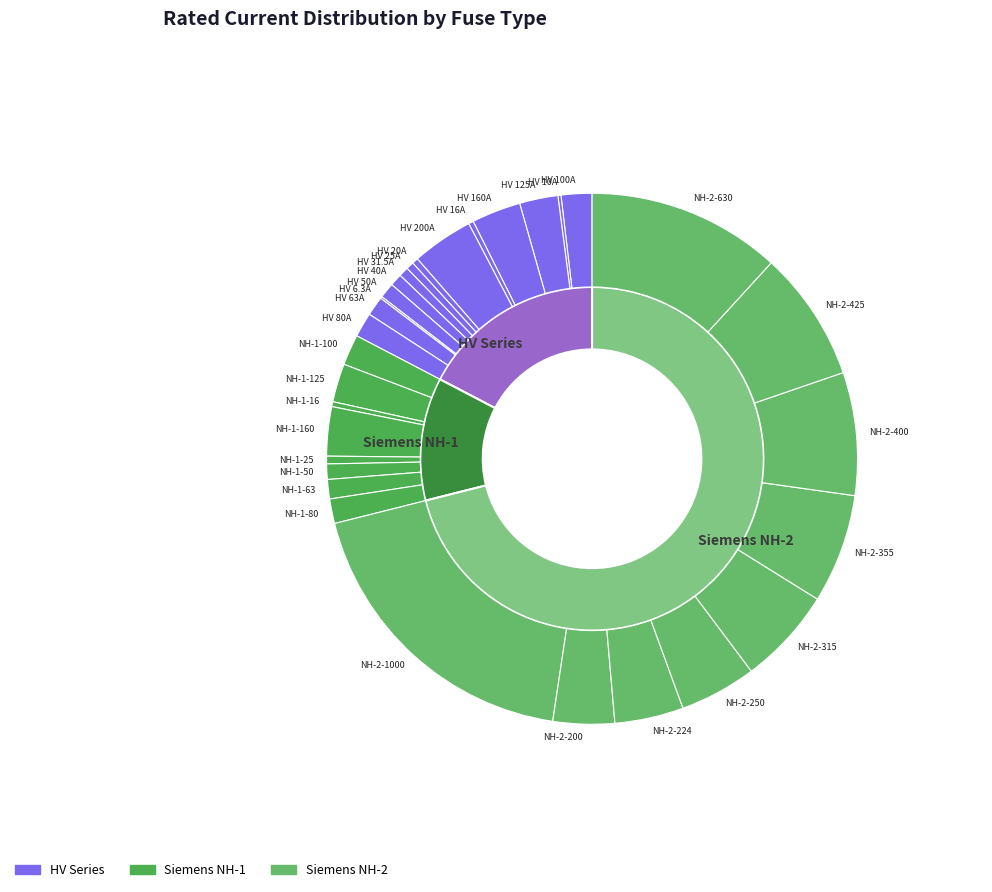

To the nearest percent, what is the combined percentage of NH-2-355 and HV 125A?

9%